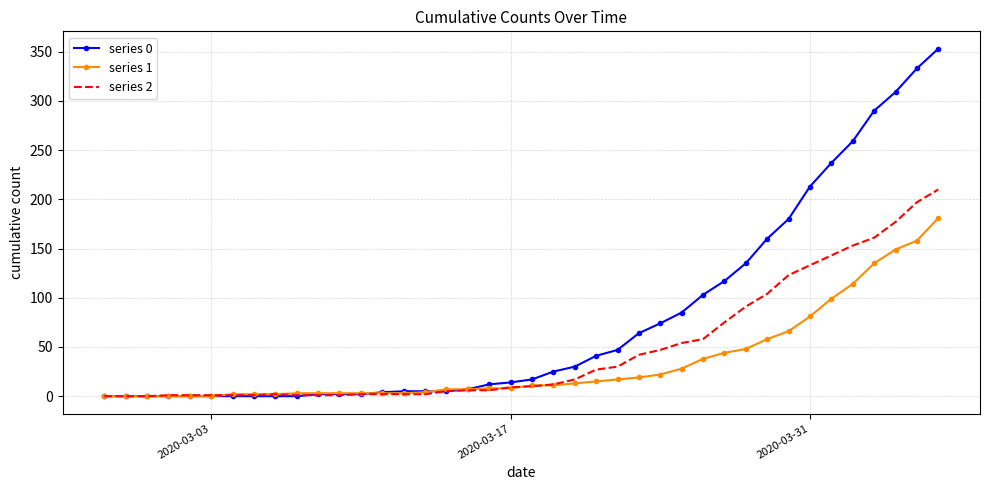

At how many categories does at least one series exceed 91?

12